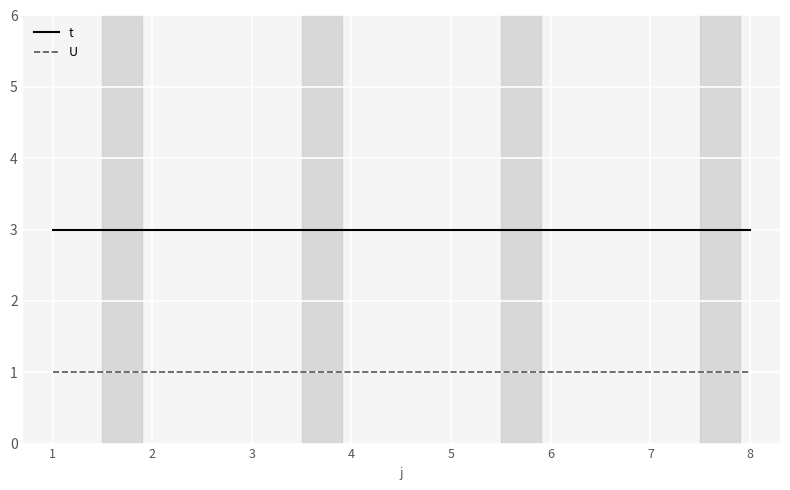

Reading left to right, extract all data points from this chart.

t: 1=3	2=3	3=3	4=3	5=3	6=3	7=3	8=3
U: 1=1	2=1	3=1	4=1	5=1	6=1	7=1	8=1